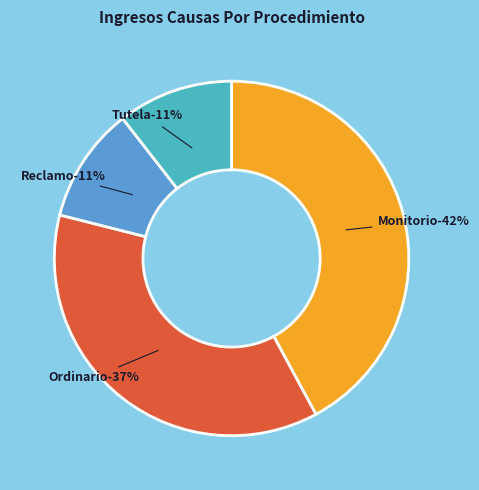

Is there a majority slice in this chart?

No